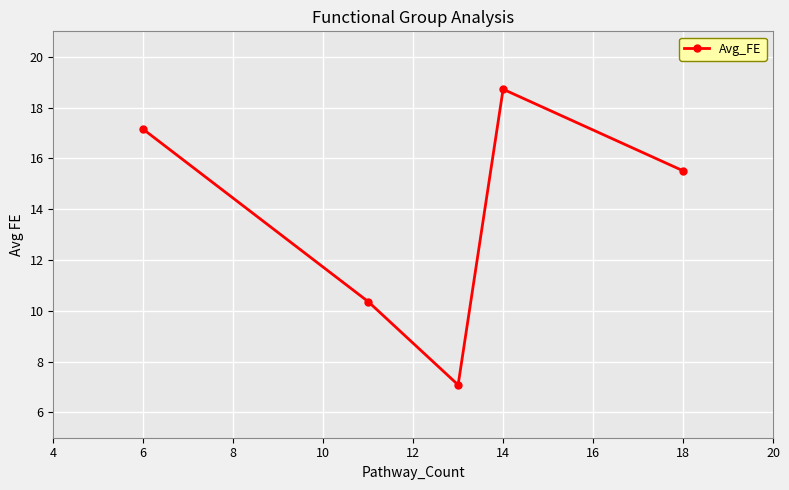

What is the maximum value shown in the chart?

18.7